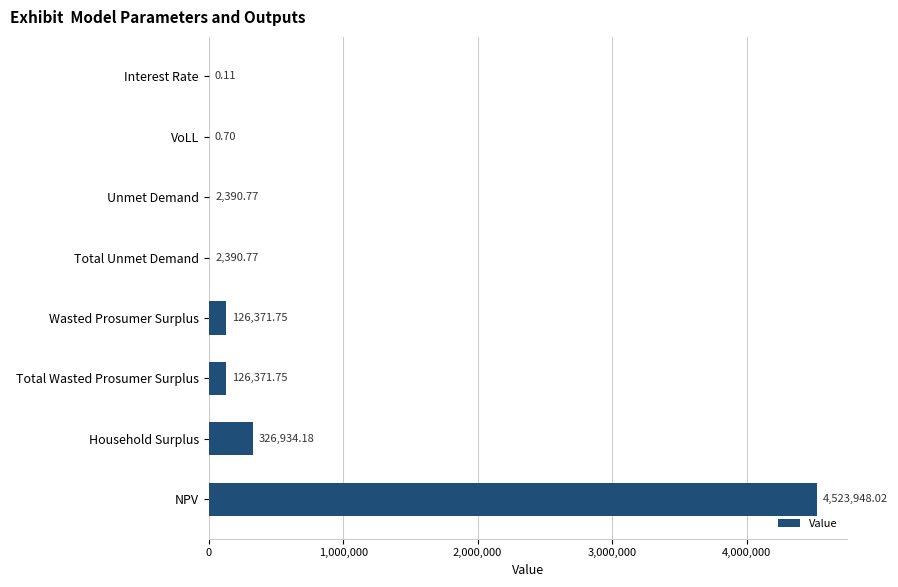

Which label corresponds to the largest value in the chart?

NPV